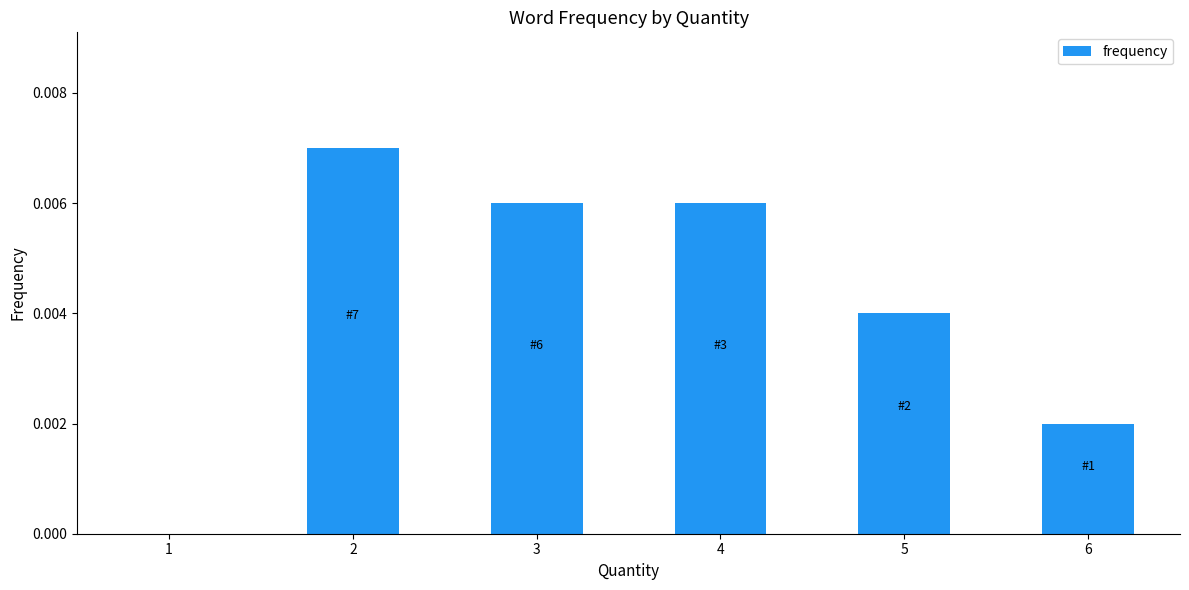

The chart shows a value of 0.0 at 2. True or false?

True